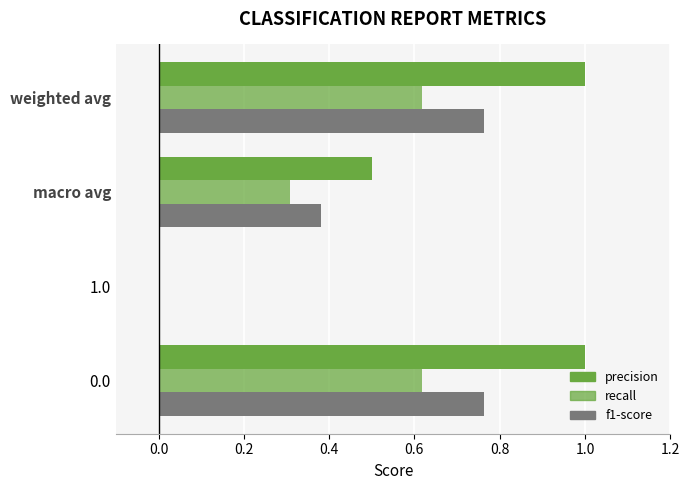

Count the number of categories in the chart.

4